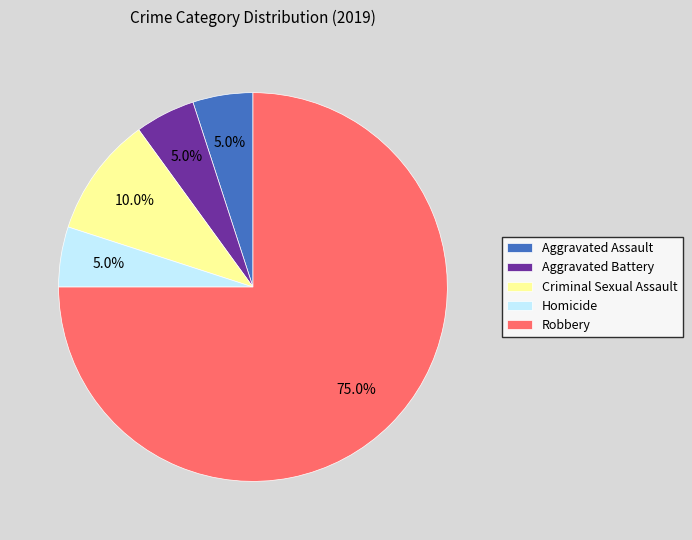

How many slices are in this pie chart?

5